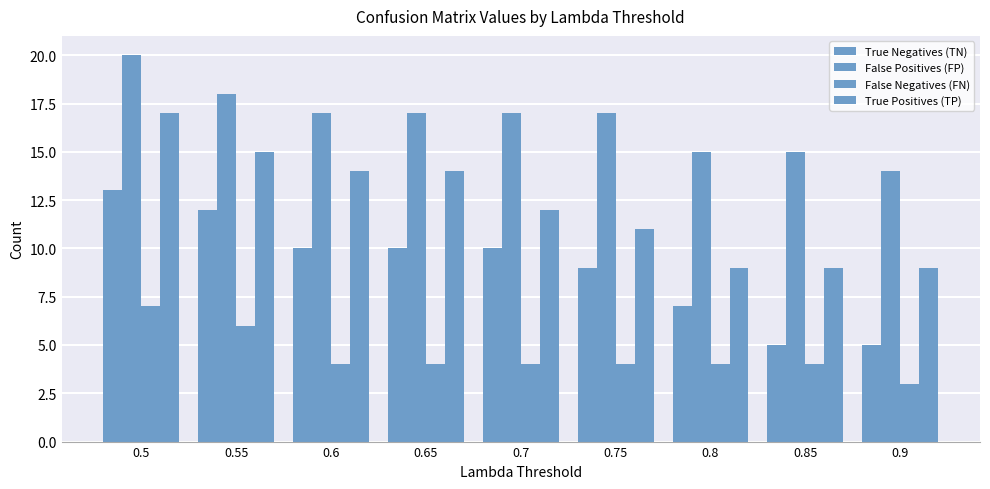

What is the minimum value for True Positives (TP)?

9